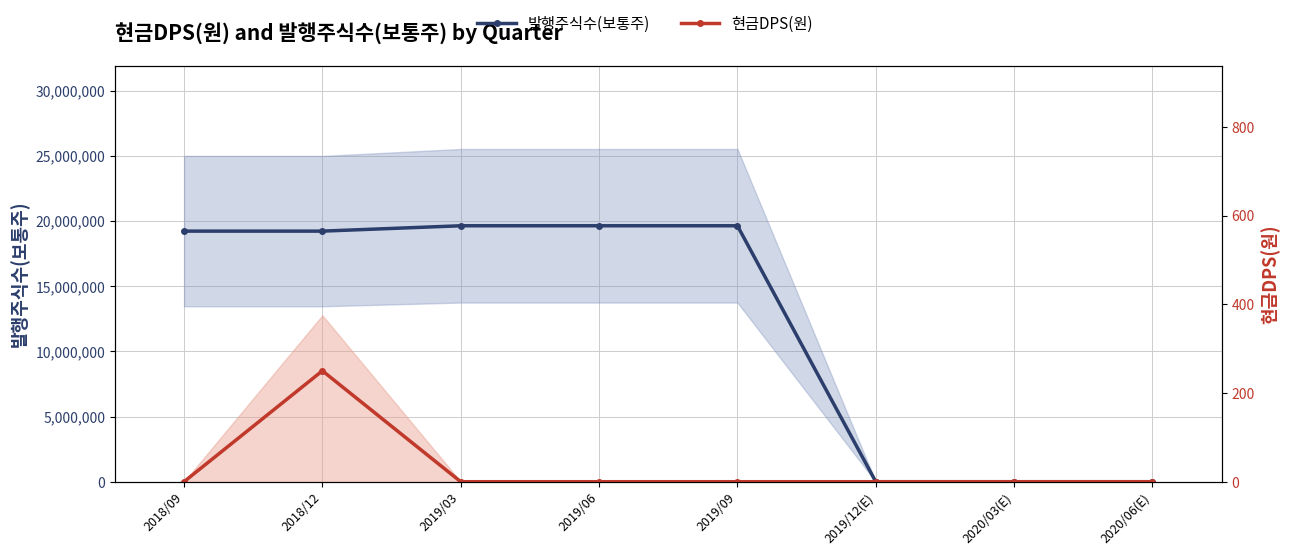

Between 2018/09 and 2020/03(E), which is larger?

2018/09